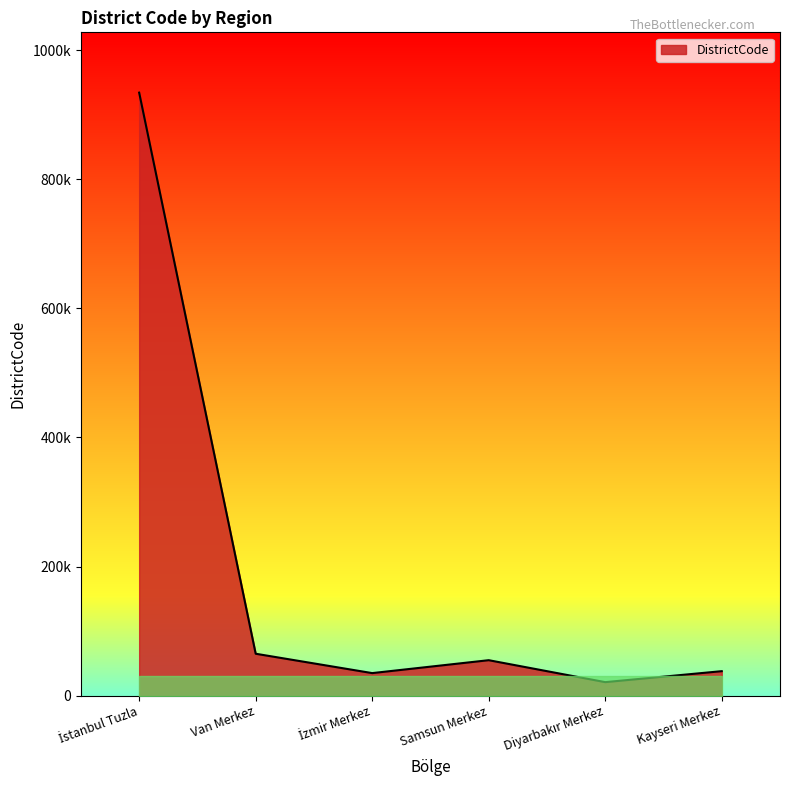

Approximately how many times larger is the value at Kayseri Merkez compared to İzmir Merkez?

1.1